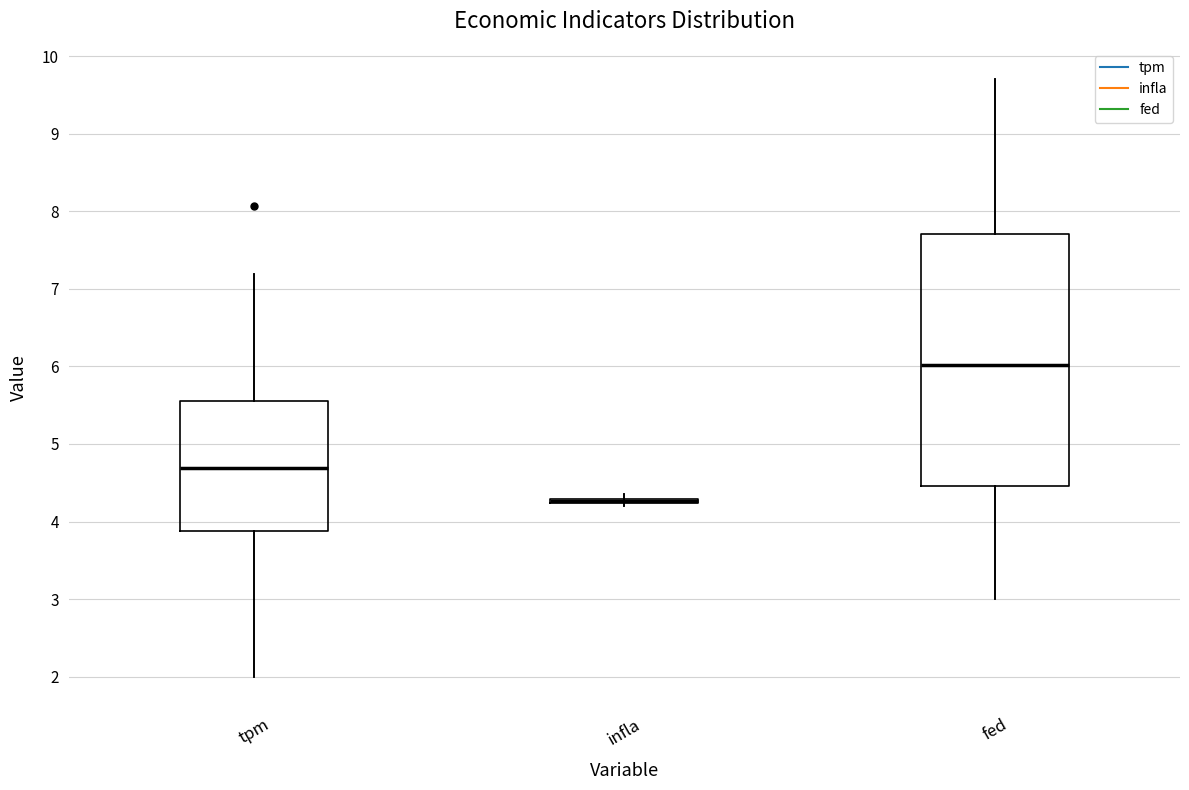

Where does the median line of the box for fed sit on the y-axis? The values are not printed on the chart, so give them approximately, as read against the axis.

6.0